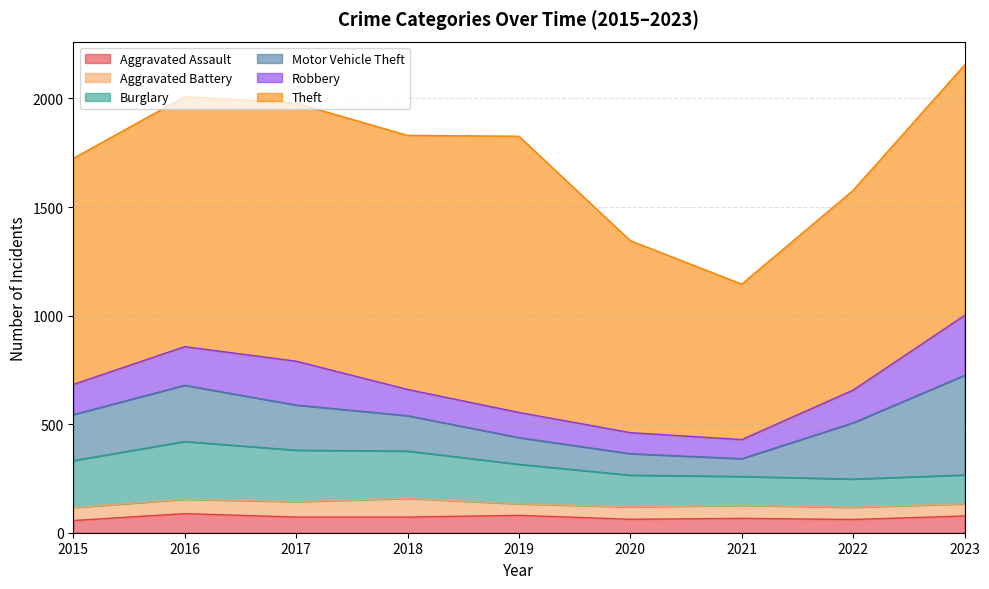

Does the chart display data point markers on the line(s)?

No